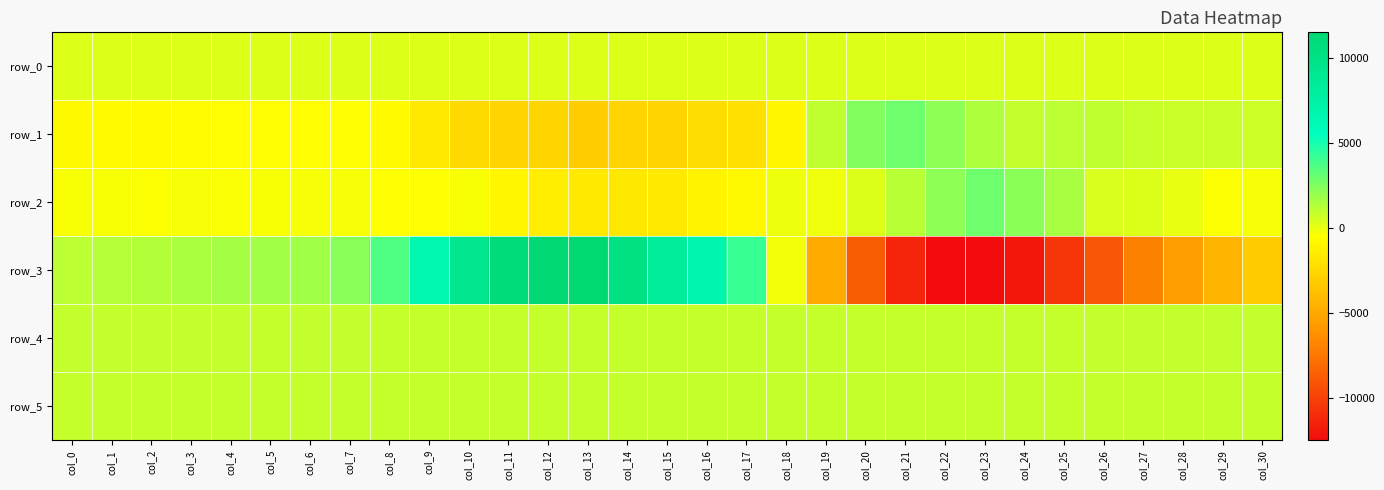

What is the difference between the highest and lowest values at col_28?

6476.0